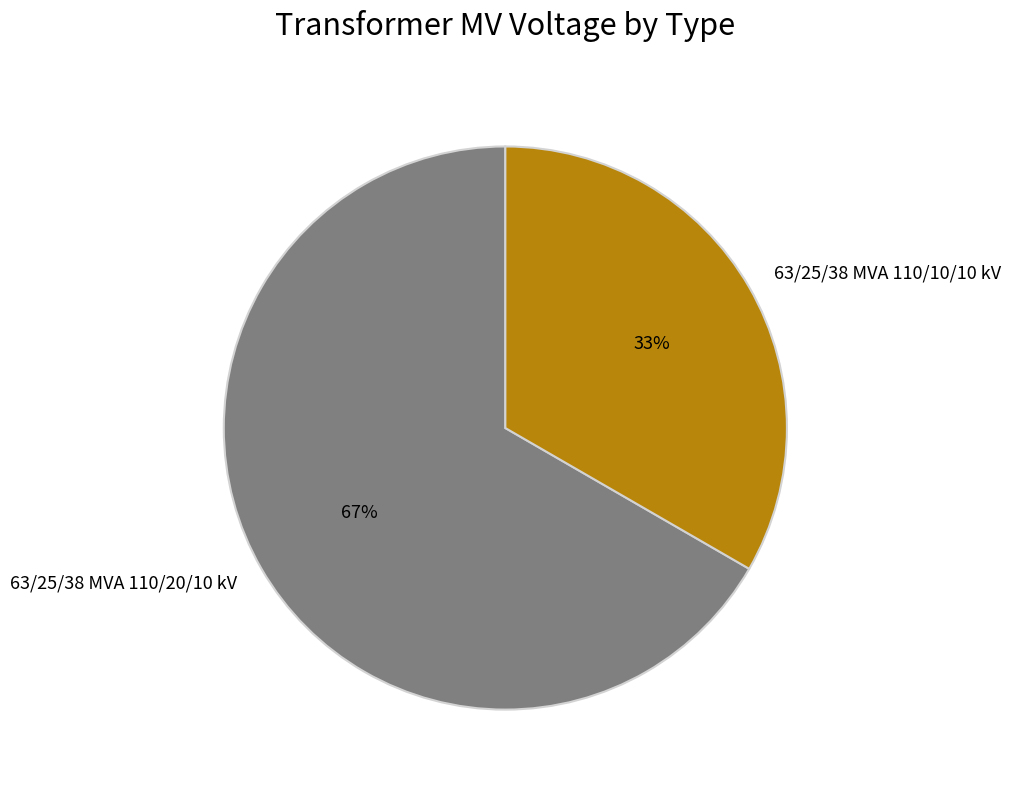

Is it true that 63/25/38 MVA 110/10/10 kV is 19% of the pie?

False